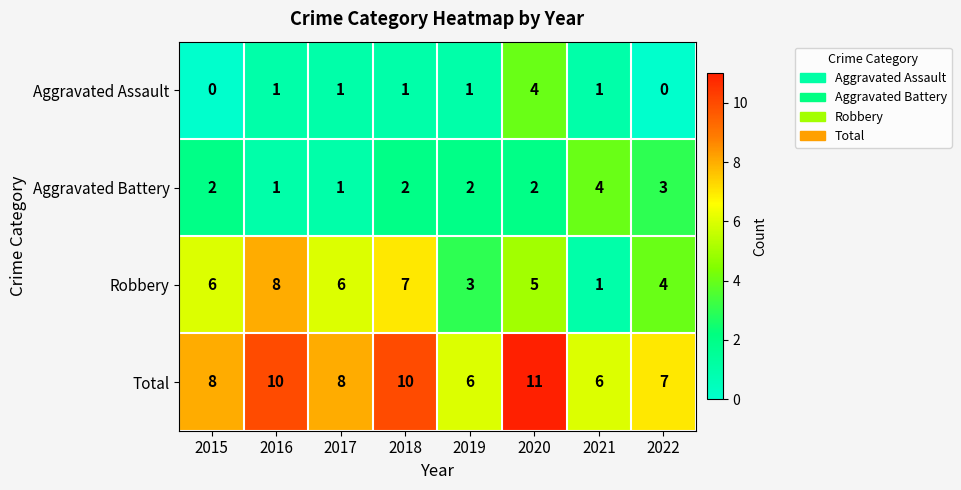

At which category is the sum across all series the highest?

2020